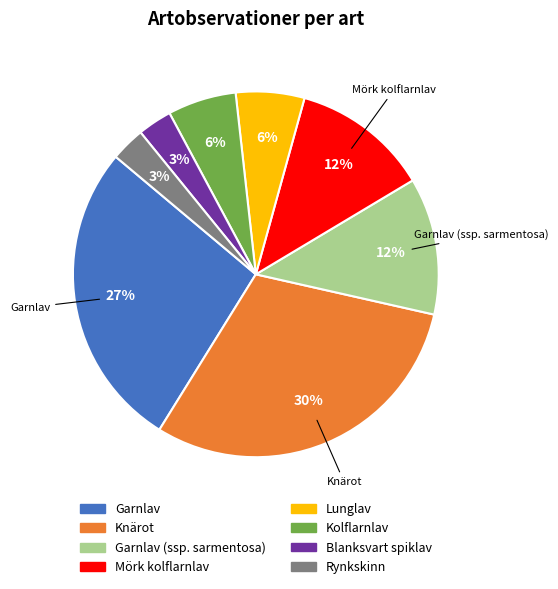

Is there any slice that represents more than half of the pie?

No